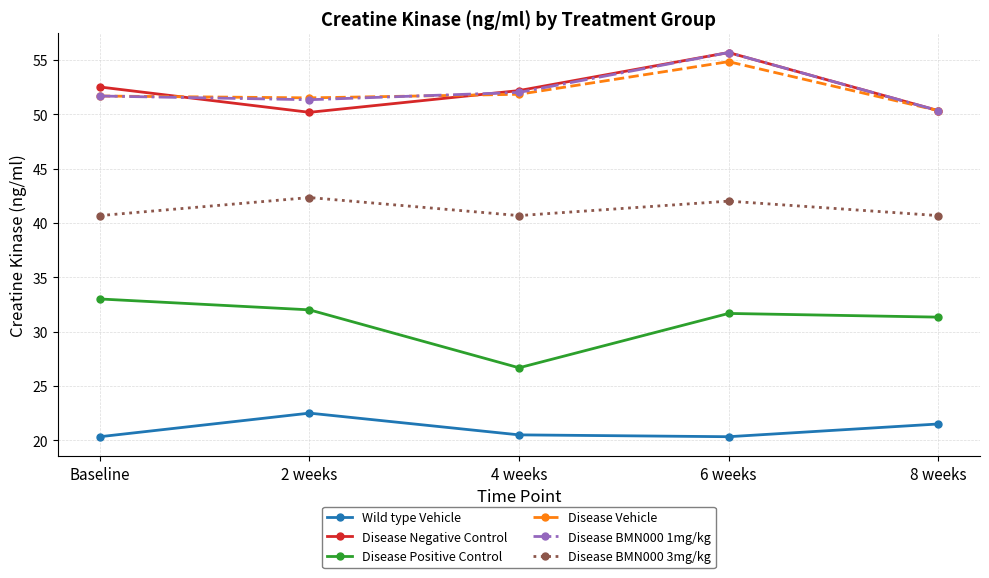

What are all the series names shown in the legend?

Wild type Vehicle, Disease Negative Control, Disease Positive Control, Disease Vehicle, Disease BMN000 1mg/kg, Disease BMN000 3mg/kg